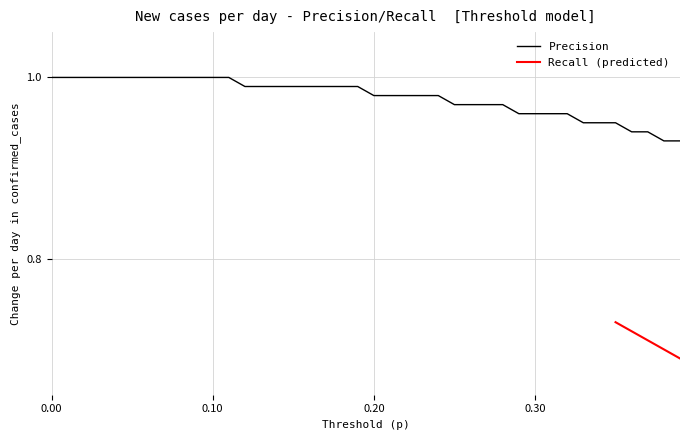

Reading left to right, extract all data points from this chart.

0.0=1.0	0.01=1.0	0.02=1.0	0.03=1.0	0.04=1.0	0.05=1.0	0.06=1.0	0.07=1.0	0.08=1.0	0.09=1.0	0.1=1.0	0.11=1.0	0.12=1.0	0.13=1.0	0.14=1.0	0.15=1.0	0.16=1.0	0.17=1.0	0.18=1.0	0.19=1.0	0.2=1.0	0.21=1.0	0.22=1.0	0.23=1.0	0.24=1.0	0.25=1.0	0.26=1.0	0.27=1.0	0.28=1.0	0.29=1.0	0.3=1.0	0.31=1.0	0.32=1.0	0.33=0.9	0.34=0.9	0.35=0.9	0.36=0.9	0.37=0.9	0.38=0.9	0.39=0.9